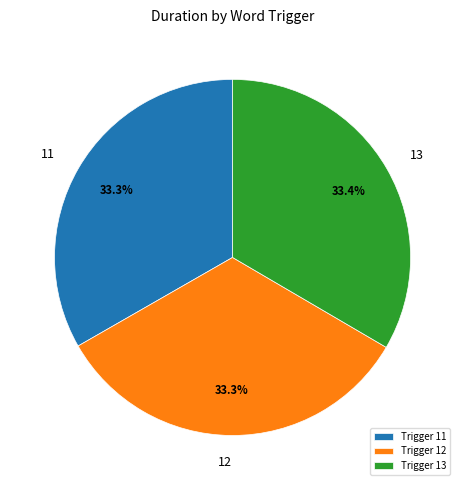

To the nearest percent, what percentage of the pie is 12?

33%